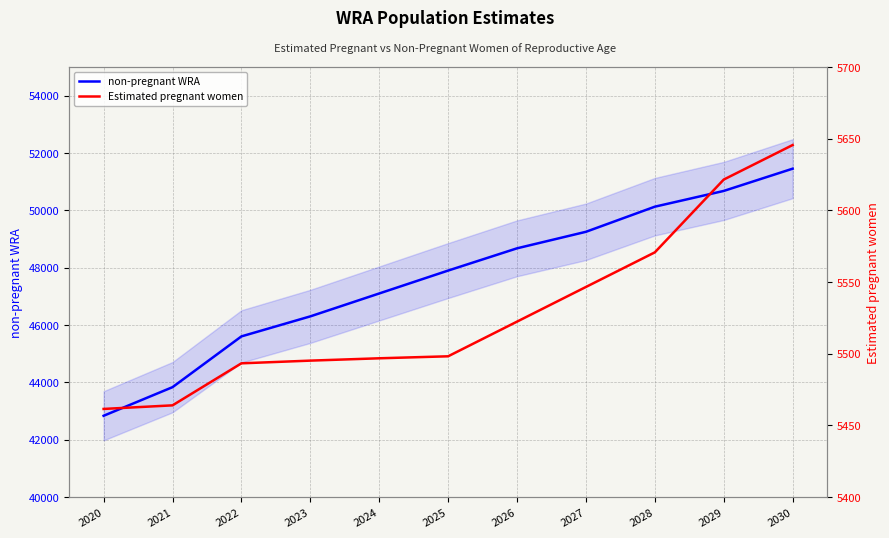

True or false: non-pregnant WRA and Estimated pregnant women cross at least once.

False